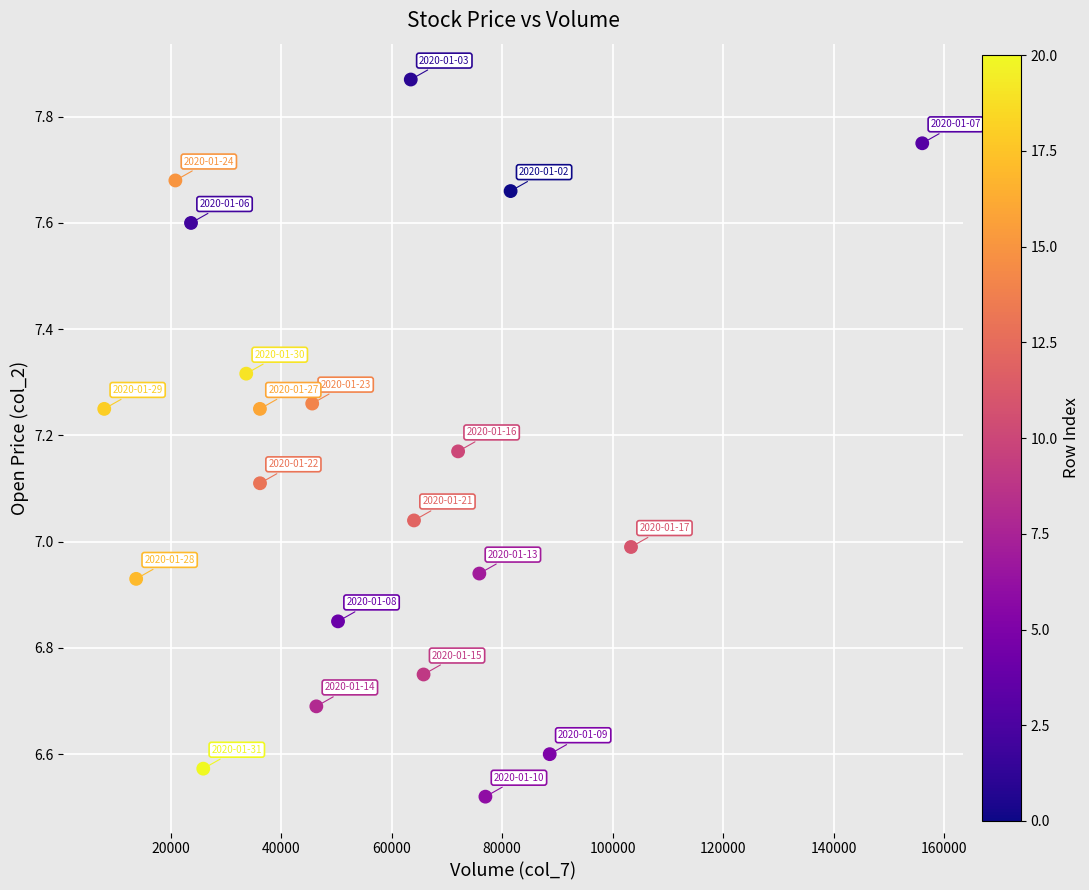

What is the range of X values (max minus min)?

148039.0